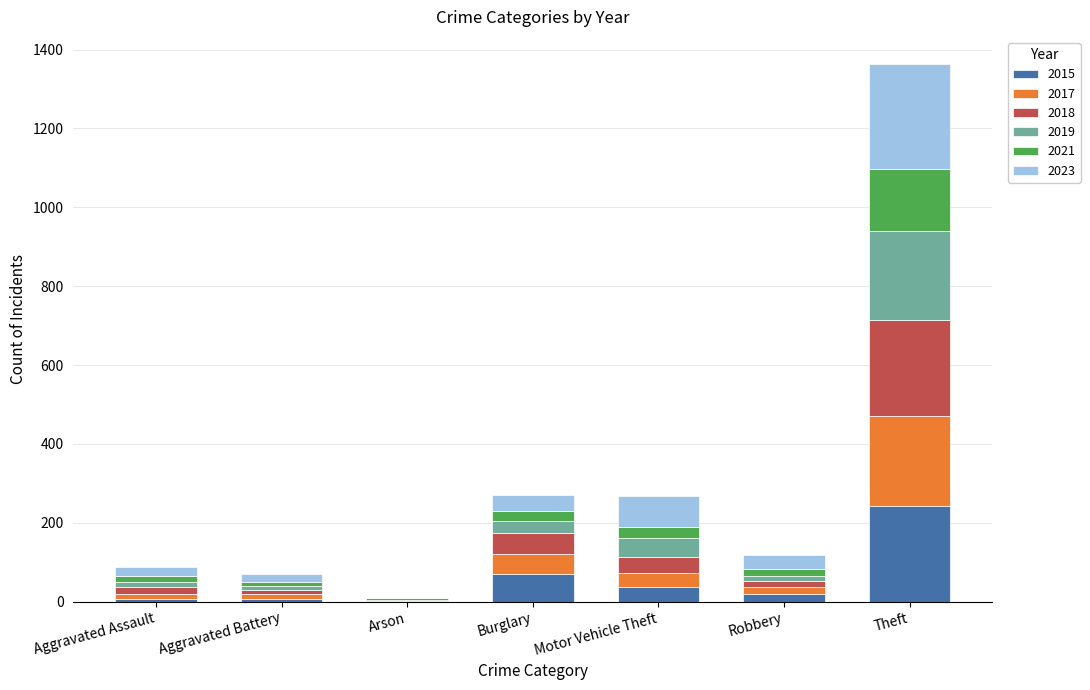

At which category is the sum across all series the highest?

Theft